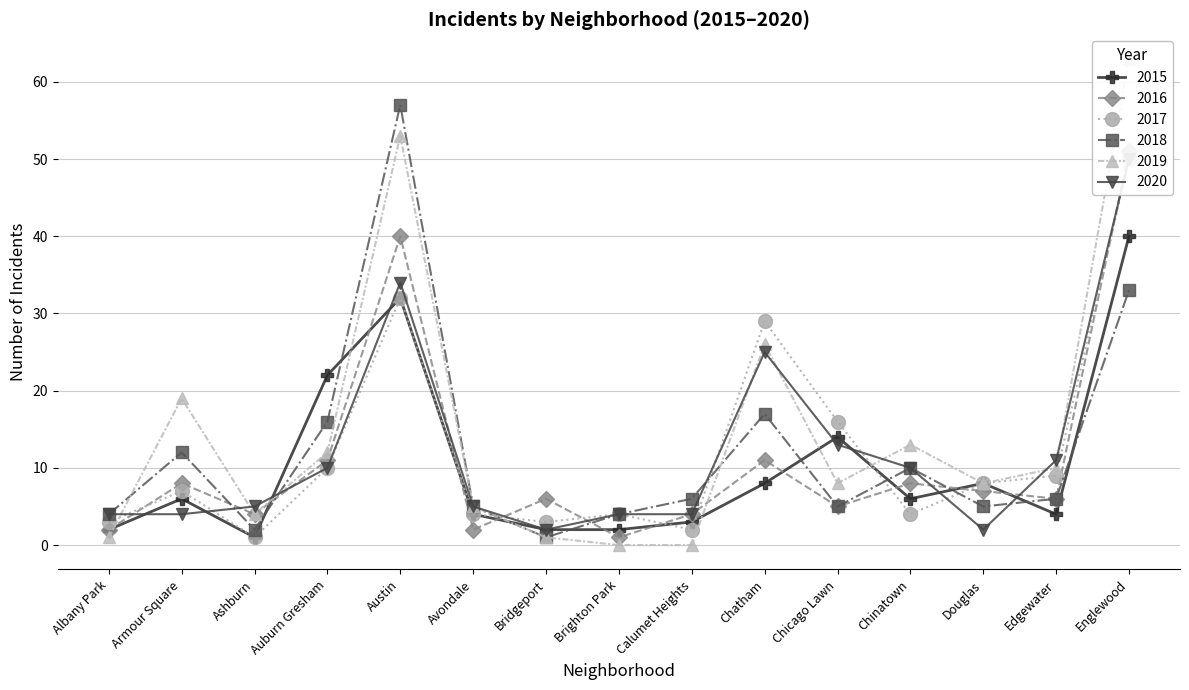

At how many categories does at least one series exceed 59?

1